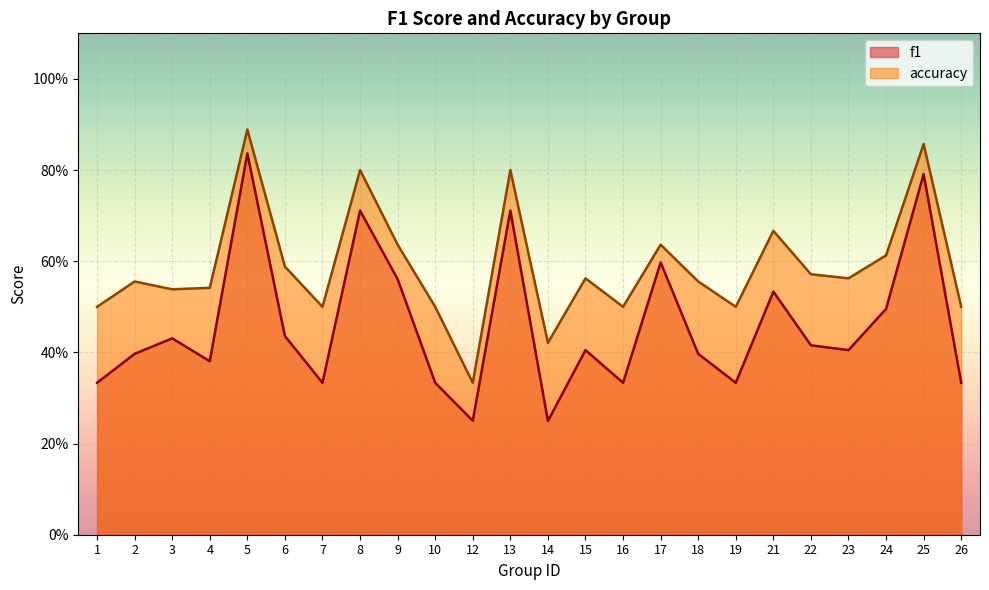

What is the average value of the f1 series?

0.5